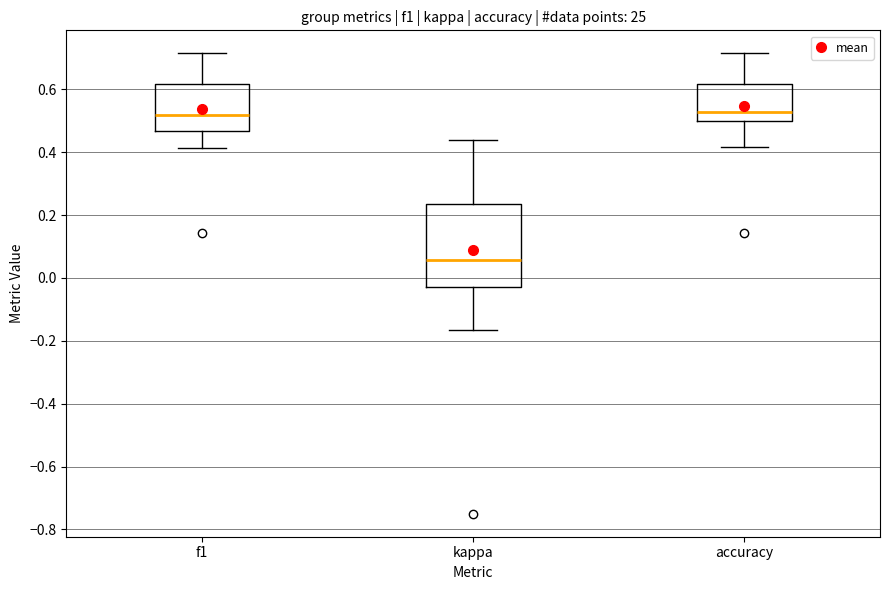

Reading left to right, transcribe this box plot: for each box, give where its median line is, the range the box spans, and where its two whiskers end, as read against the y-axis. The values are not printed on the chart, so give them approximately, as read against the axis.

f1: median 0.52, box 0.46 to 0.62, whiskers 0.42 to 0.72
kappa: median 0.06, box -0.02 to 0.24, whiskers -0.16 to 0.44
accuracy: median 0.52, box 0.50 to 0.62, whiskers 0.42 to 0.72